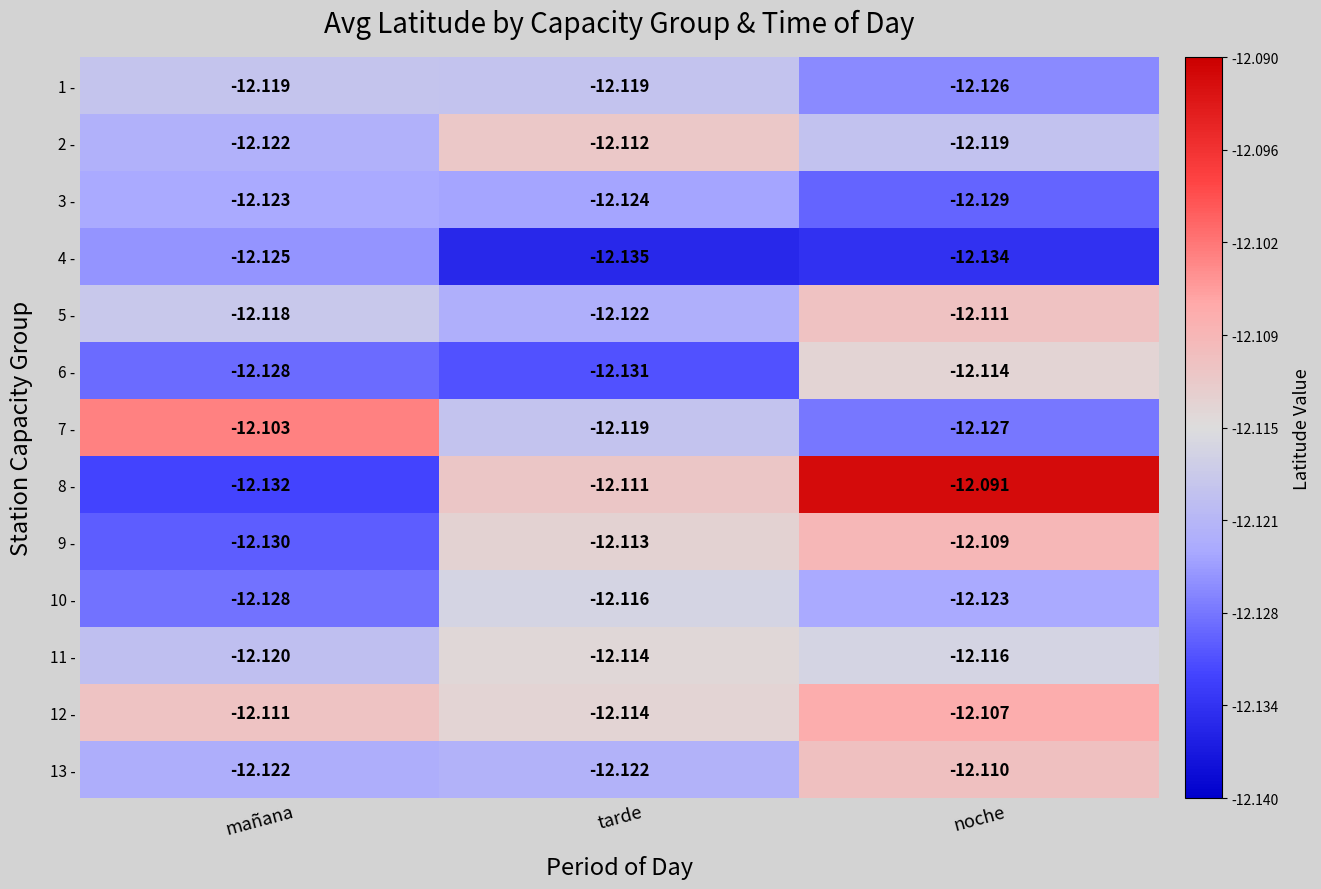

Is the value of 9 - at mañana greater than the value of 4 - at mañana?

No